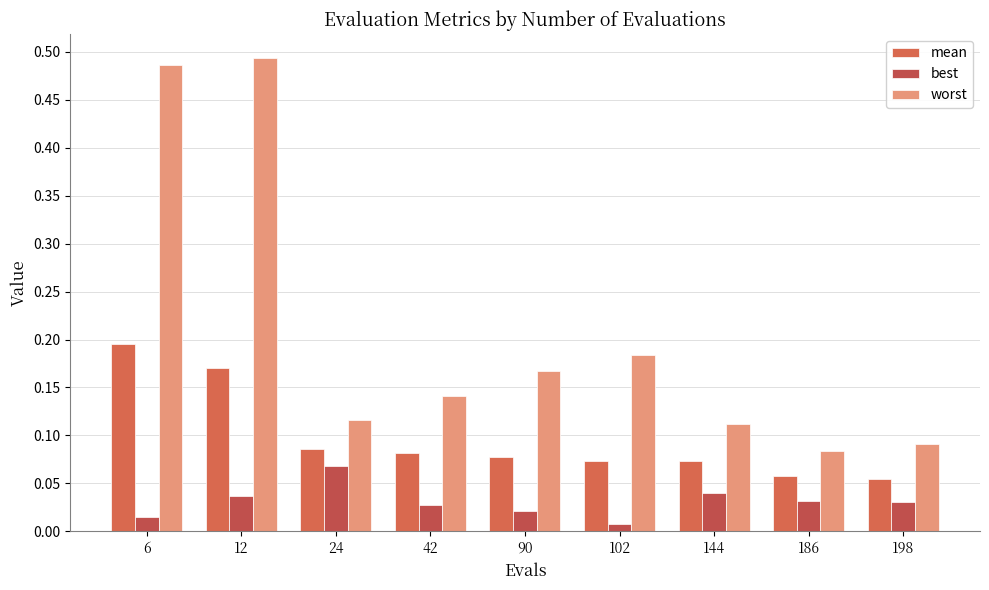

Which series has the largest range (max minus min)?

worst